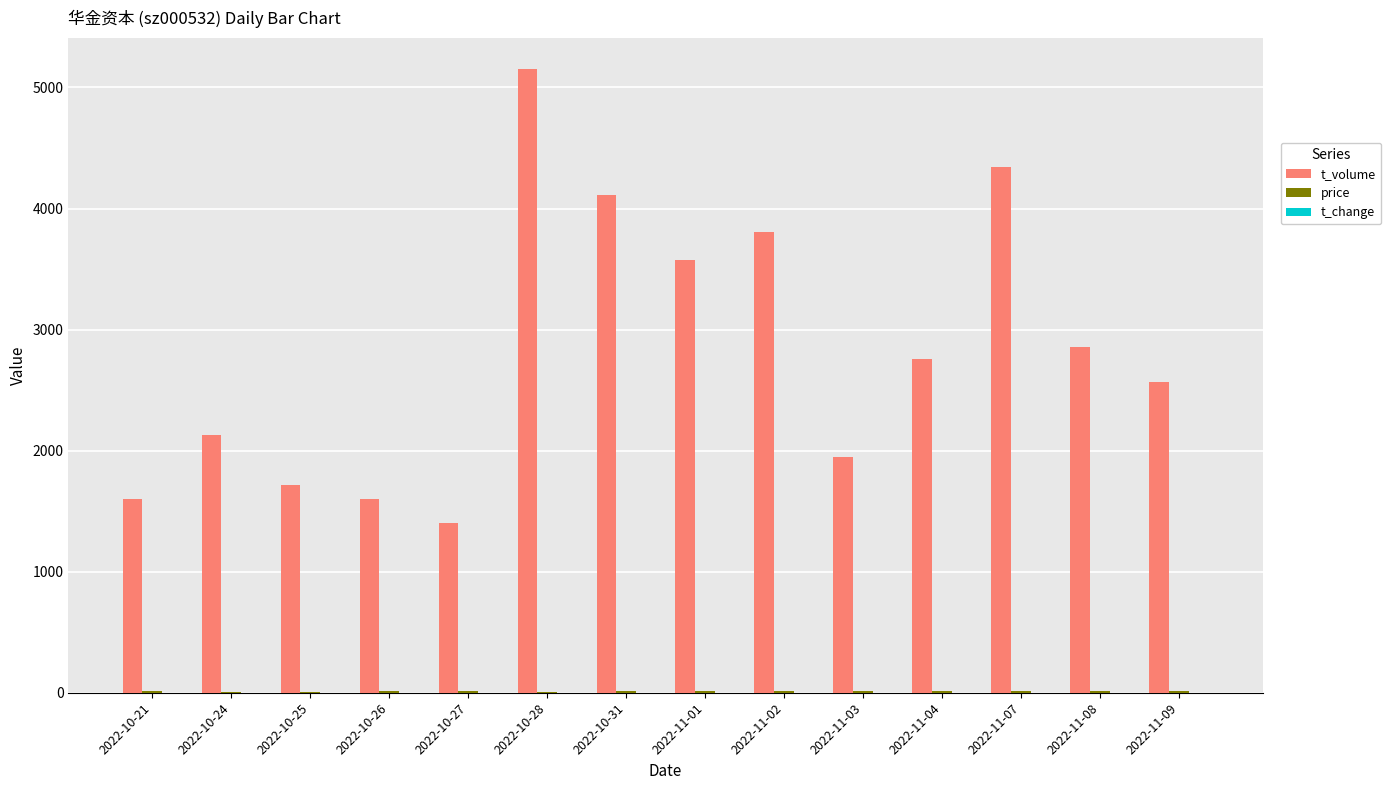

What is the difference between the t_volume values at 2022-11-02 and 2022-10-31?

302.0